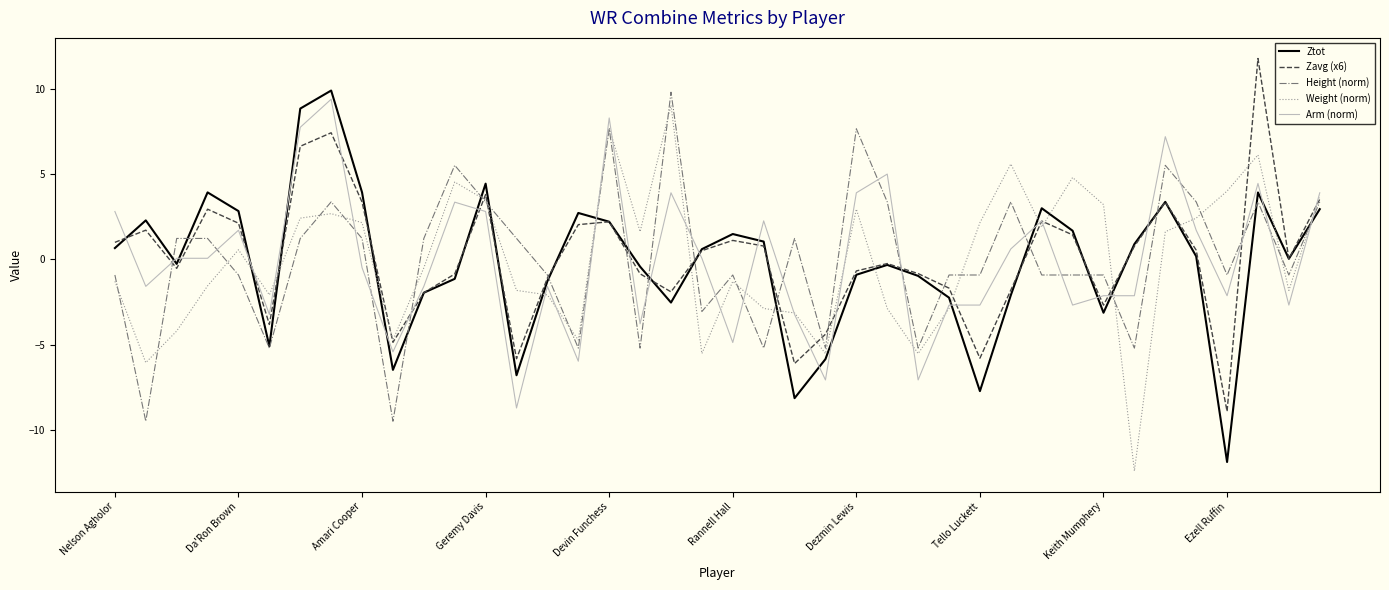

What is the greatest value displayed?

11.8